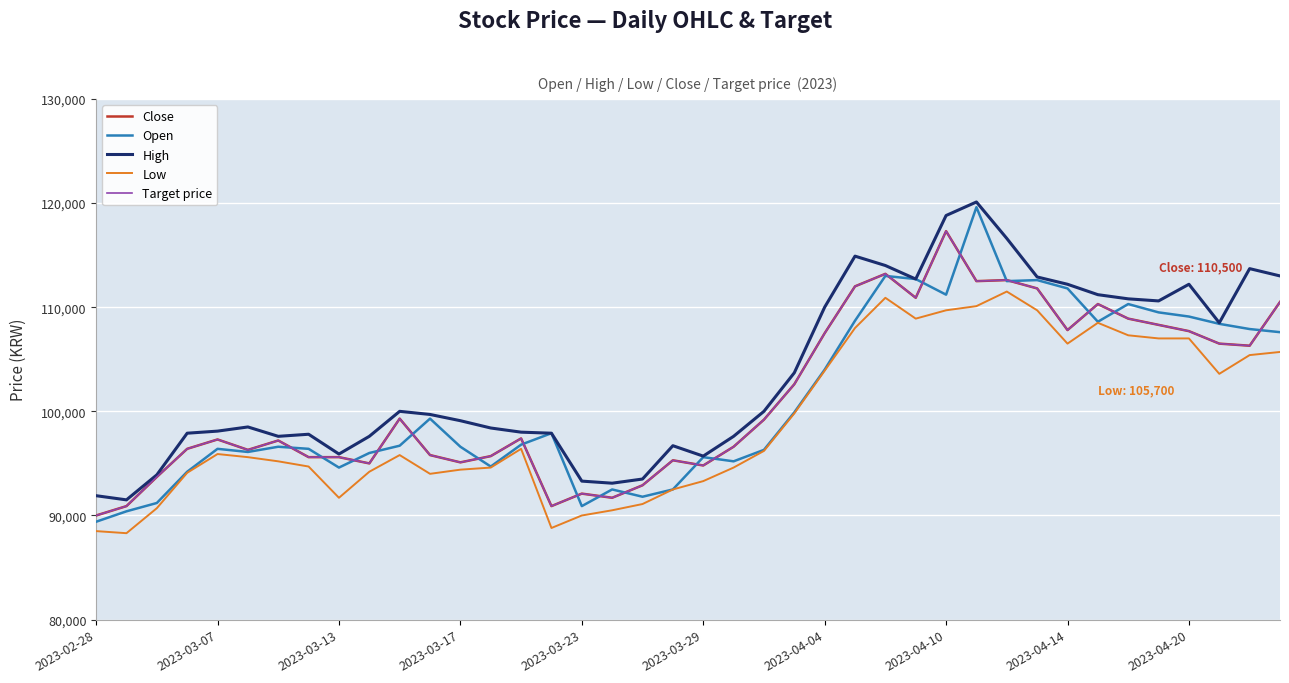

At which label does Close reach its minimum?

2023-02-28